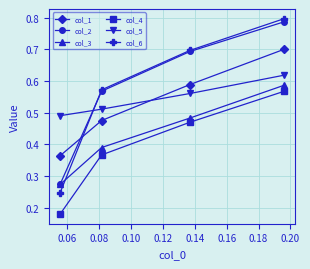

True or false: col_3 has more than 1 points higher than both neighbors.

False